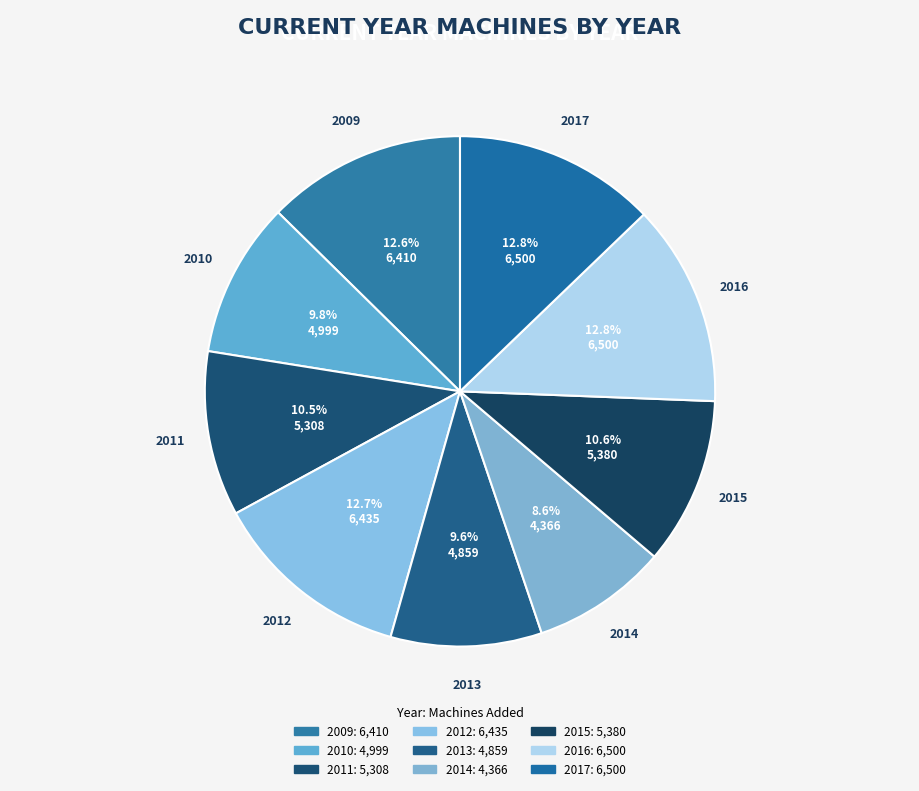

What is the largest slice in the pie chart?

2016